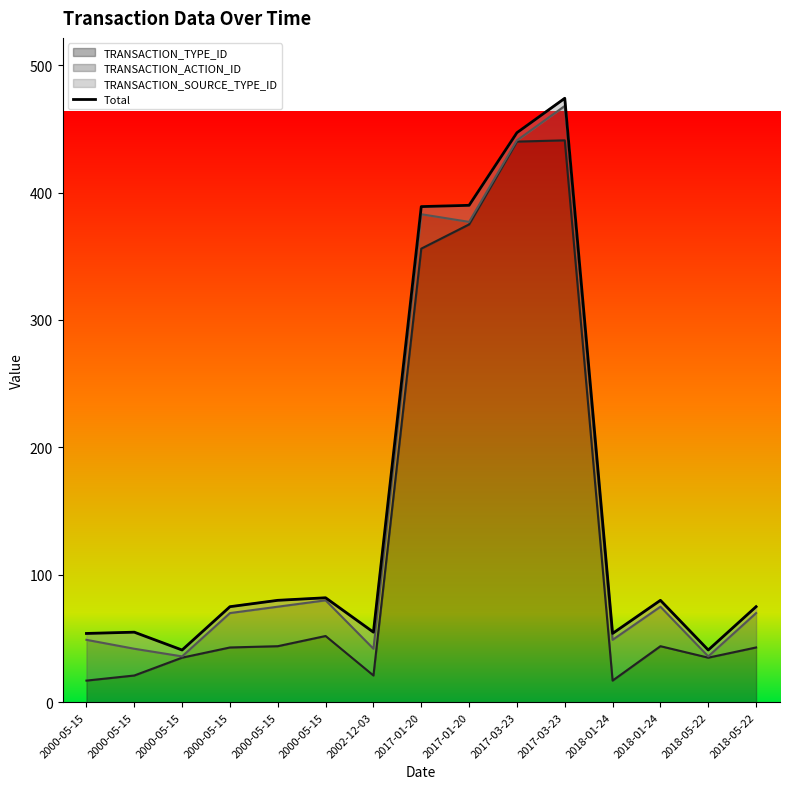

True or false: the data shows 80 at 2018-01-24.

True